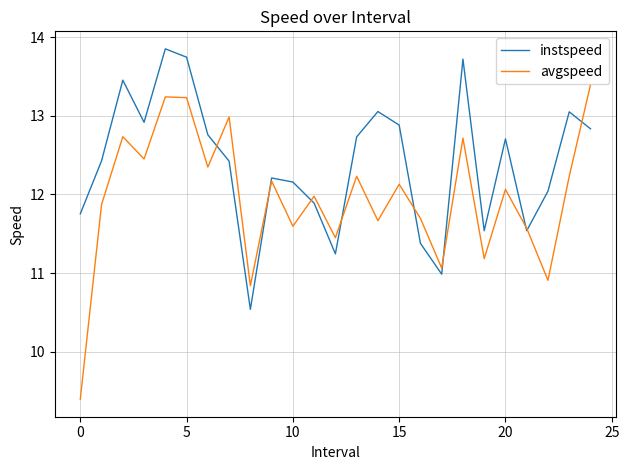

List the series in order of their peak value, highest first.

instspeed, avgspeed